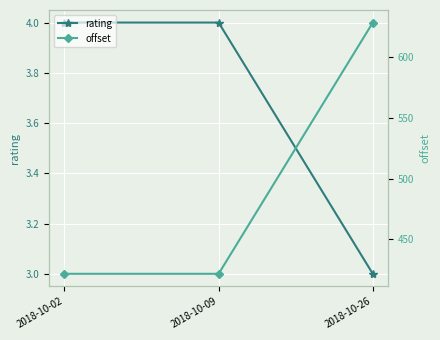

What is the total value across all series at 2018-10-02?

425.6